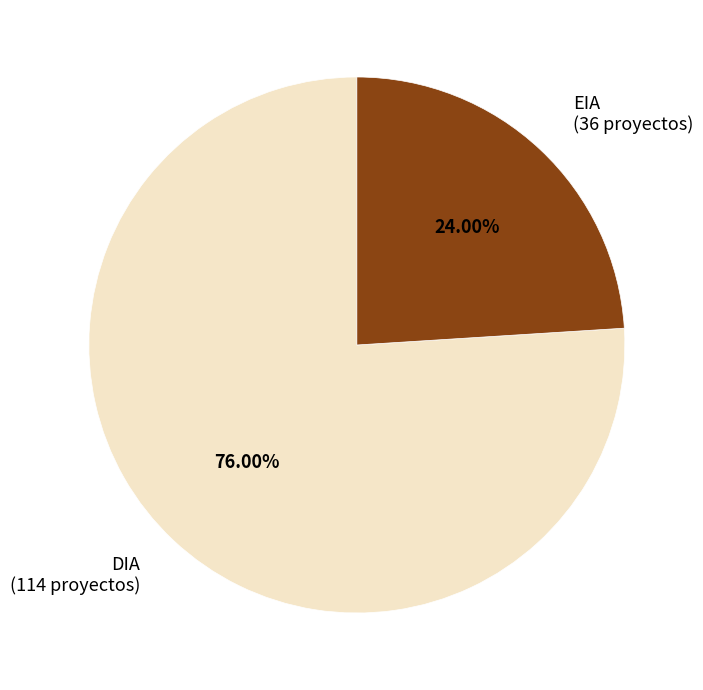

Rank the categories by value from highest to lowest.

DIA, EIA